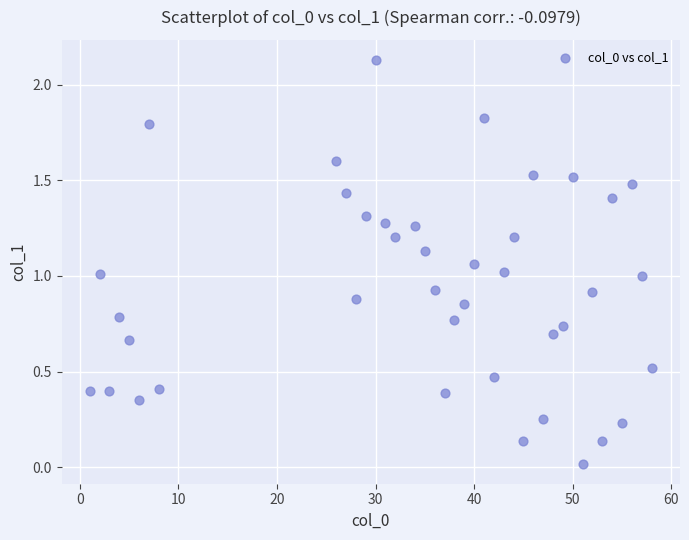

What is the range of X values (max minus min)?

57.0